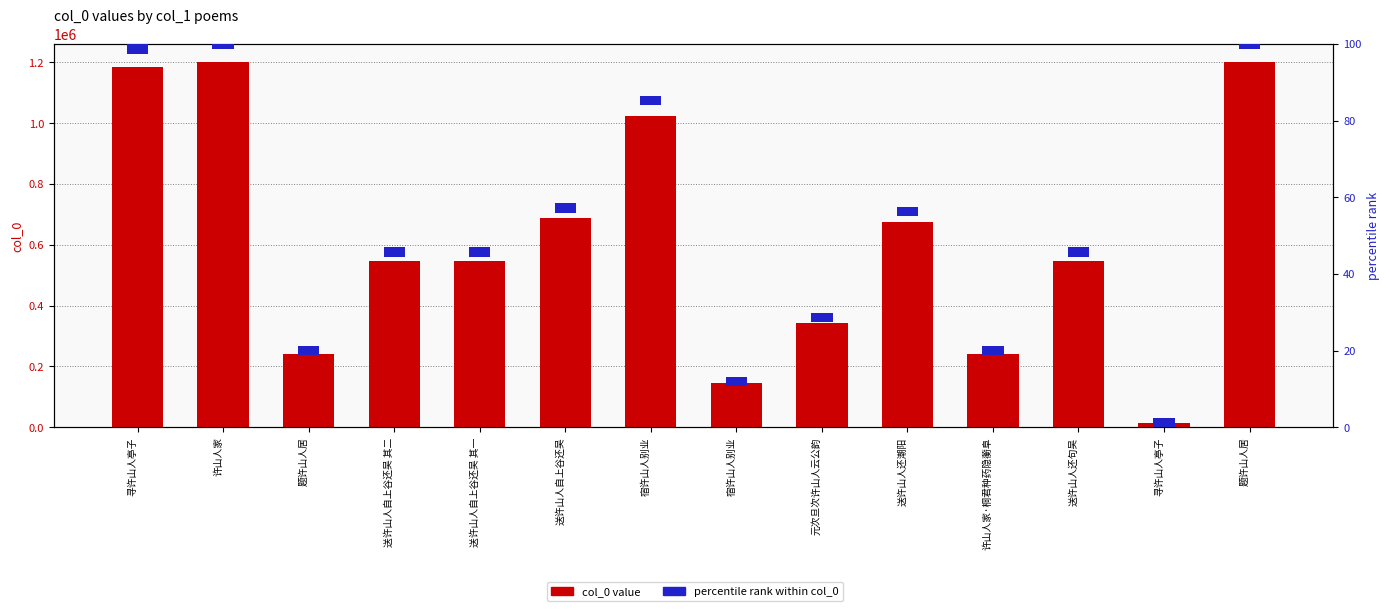

How many series are shown in this chart?

2